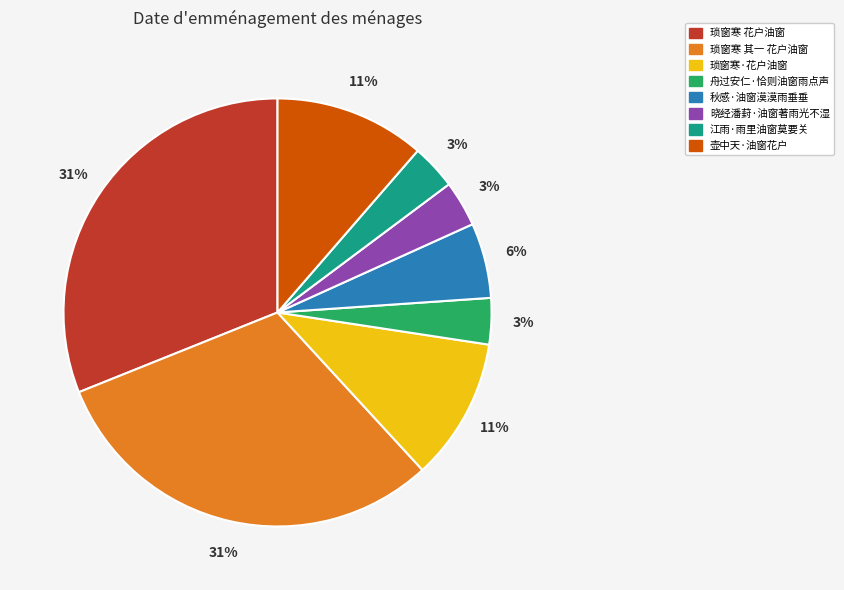

To the nearest percent, what is the difference between the largest and smallest slice percentages?

28%